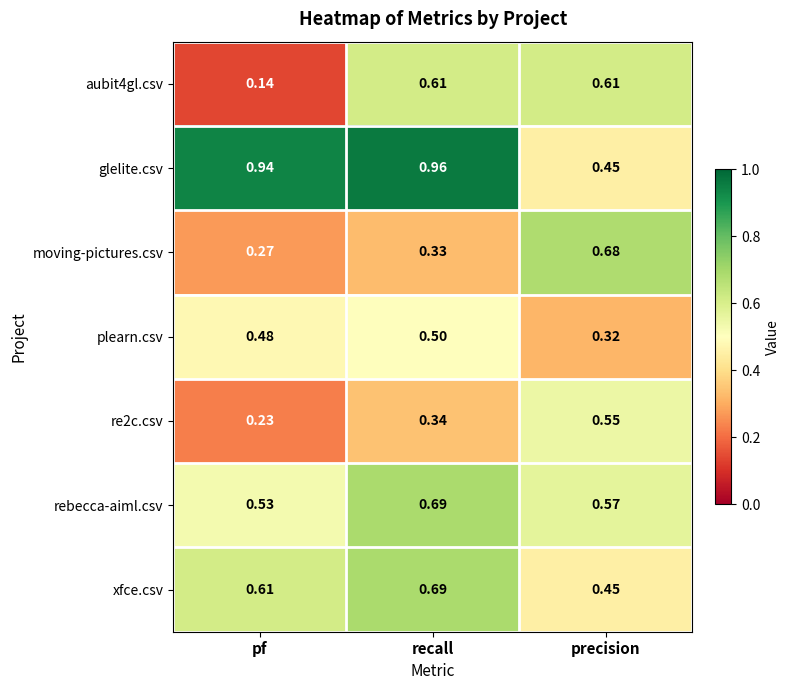

What is the spread (max minus min) of values at pf?

0.8